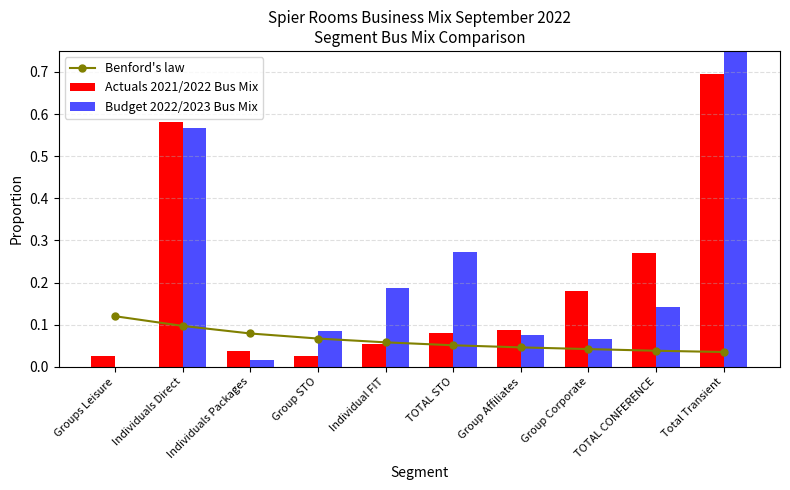

At which label does Benford's law reach its minimum?

Total Transient